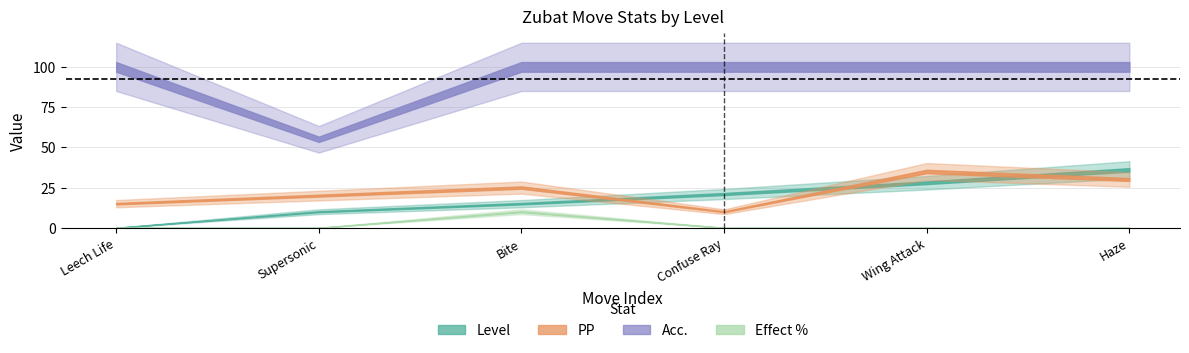

Does the chart display data point markers on the line(s)?

No